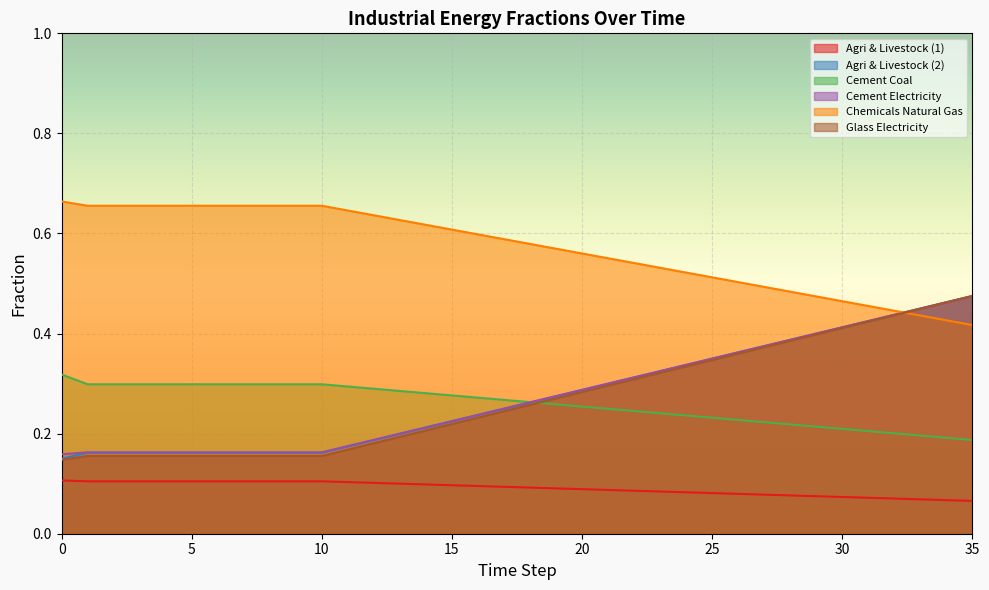

How many times do glass_electricity and chemicals_natural_gas cross each other?

1